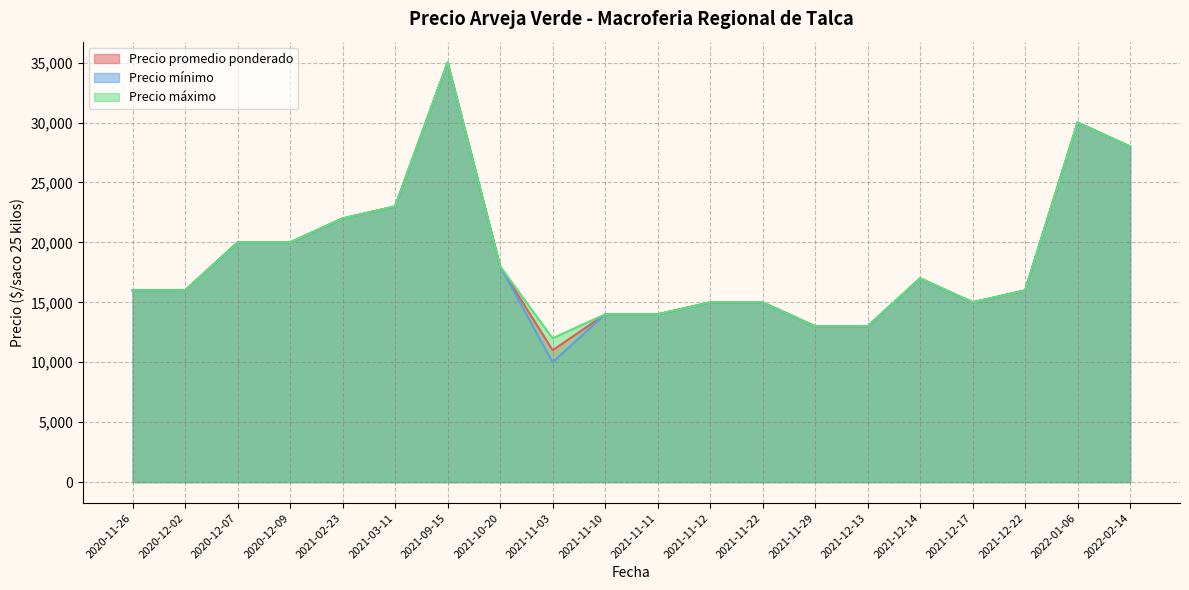

Which series has the largest total across all categories?

Precio máximo